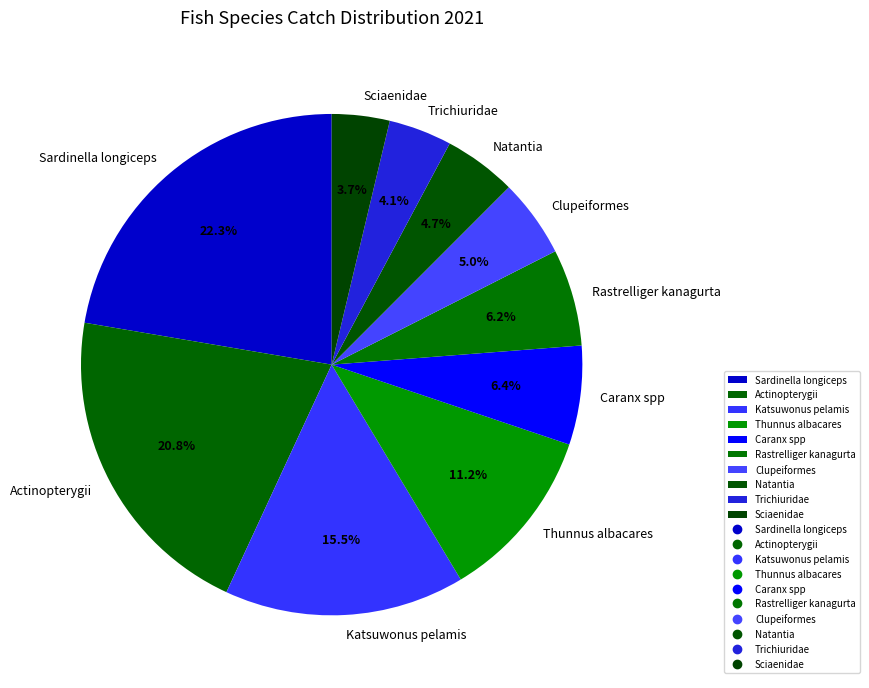

Between Clupeiformes and Rastrelliger kanagurta, which is larger?

Rastrelliger kanagurta